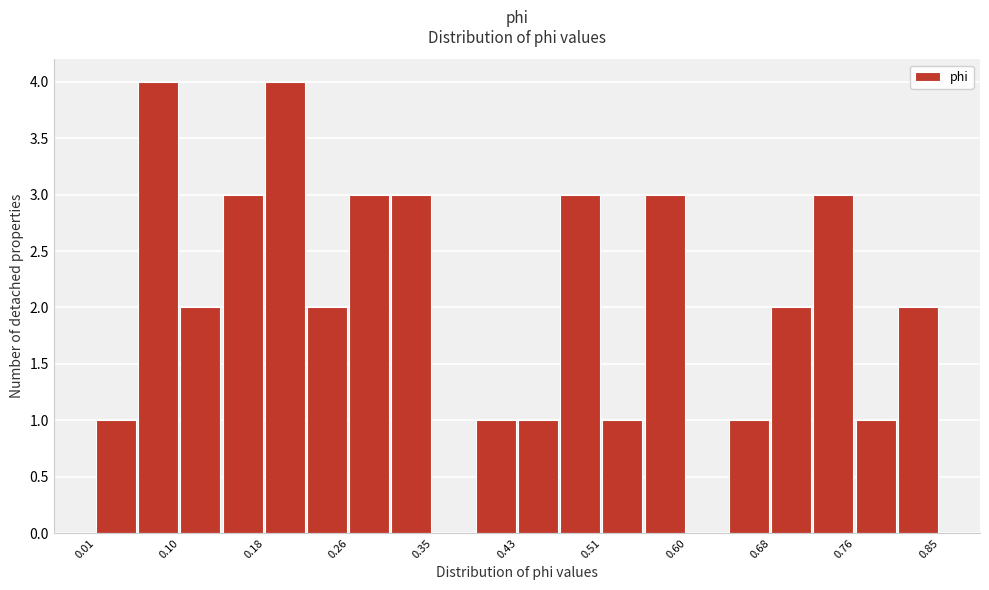

Reading left to right, transcribe this chart: for each bar, give the range it covers on the x-axis and its height. Neither the bar edges nor the heights are printed on the chart, so give them approximately, as read against the axes.

0.01 to 0.06: 1
0.06 to 0.10: 4
0.10 to 0.14: 2
0.14 to 0.18: 3
0.18 to 0.22: 4
0.22 to 0.26: 2
0.26 to 0.31: 3
0.31 to 0.35: 3
0.35 to 0.39: 0
0.39 to 0.43: 1
0.43 to 0.47: 1
0.47 to 0.51: 3
0.51 to 0.55: 1
0.55 to 0.60: 3
0.60 to 0.64: 0
0.64 to 0.68: 1
0.68 to 0.72: 2
0.72 to 0.76: 3
0.76 to 0.80: 1
0.80 to 0.85: 2